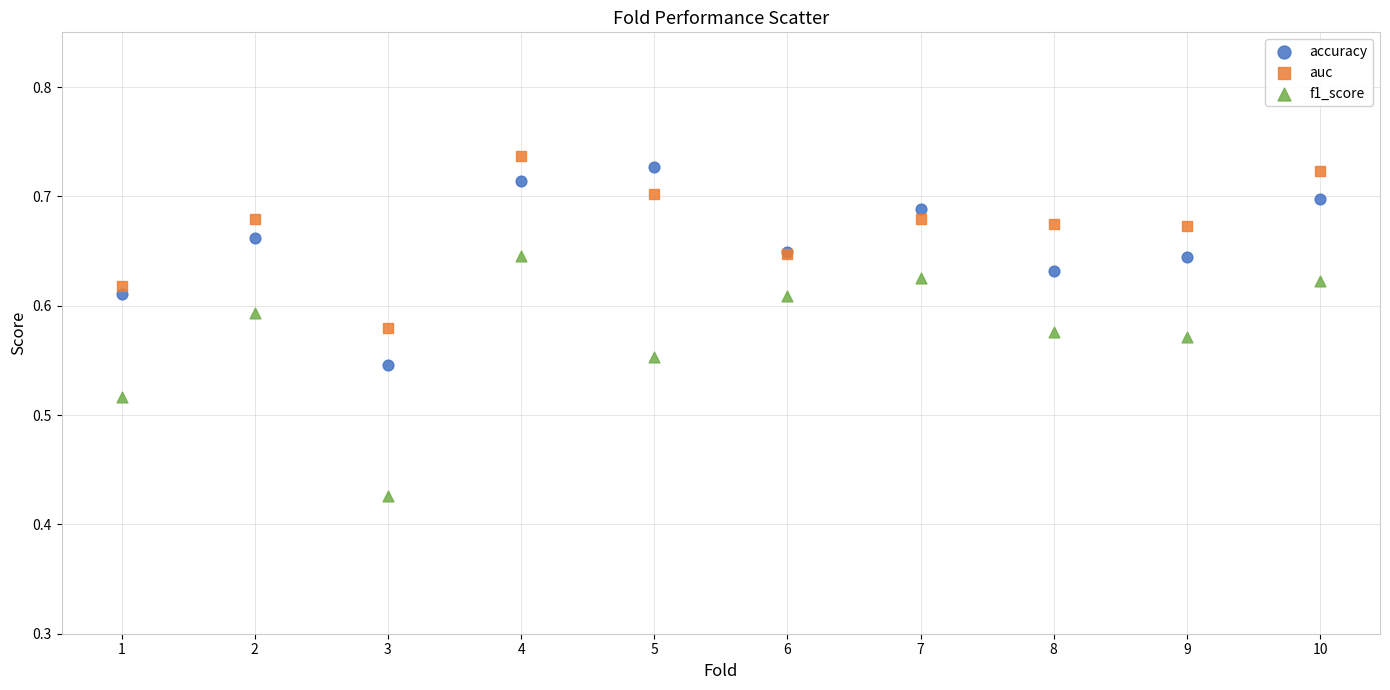

Which series reaches the minimum Y coordinate?

f1_score